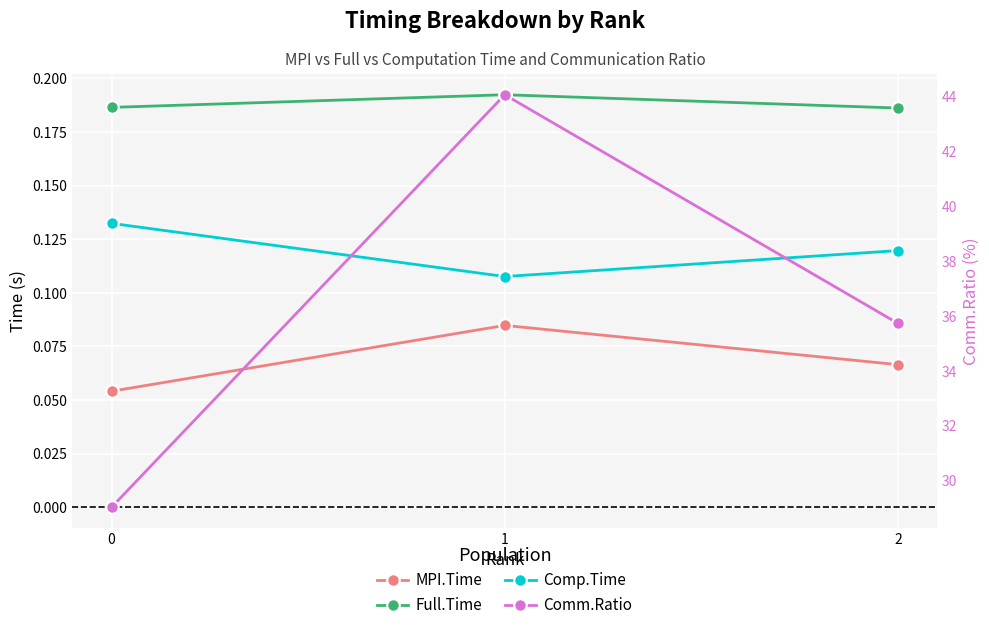

Rank the series by their maximum value, from lowest to highest.

MPI.Time, Comp.Time, Full.Time, Comm.Ratio